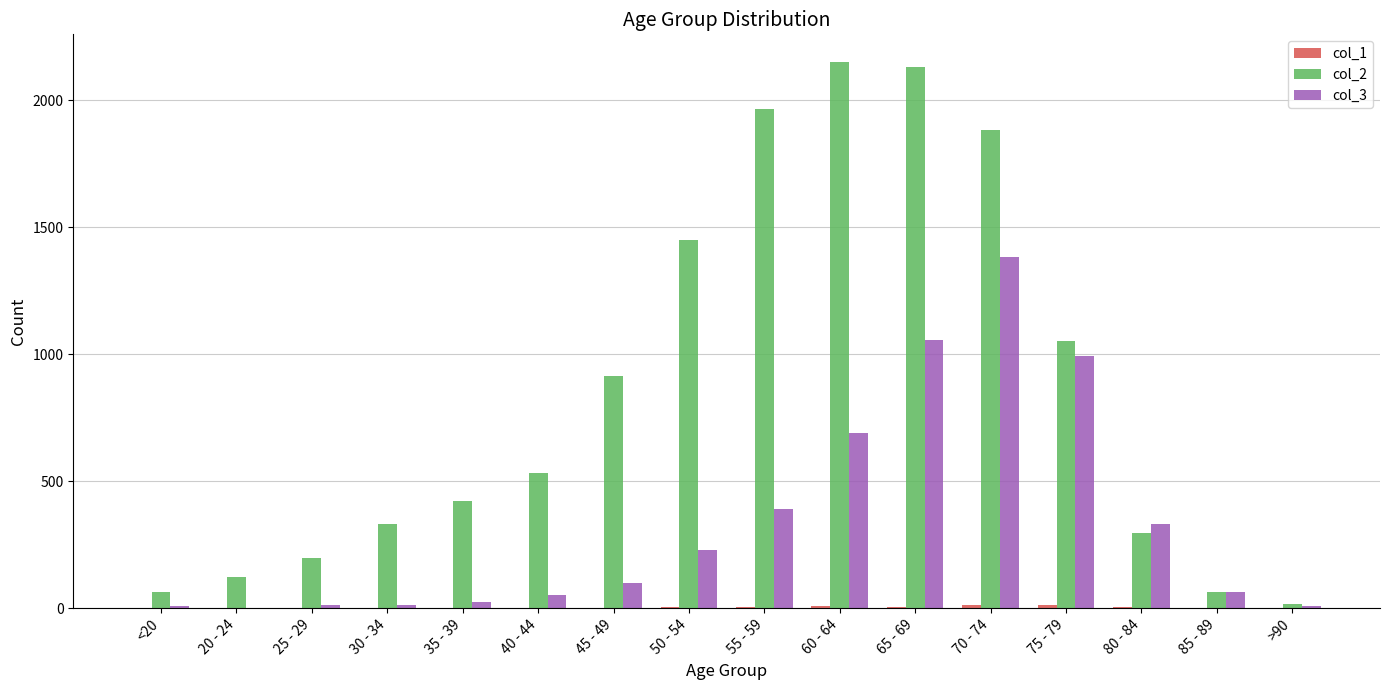

The col_3 series shows 689 at 60 - 64. True or false?

True